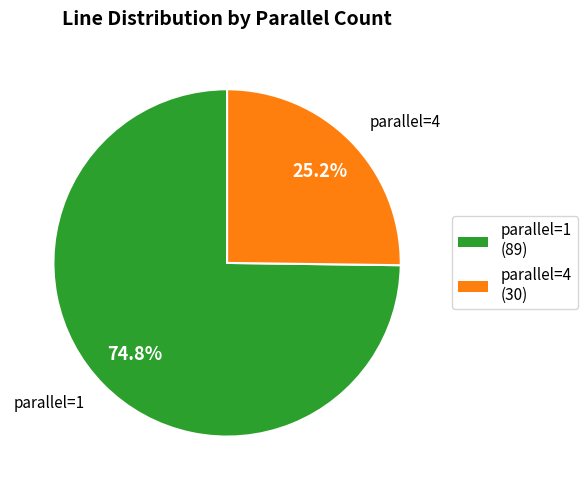

Is there any slice that represents more than half of the pie?

Yes